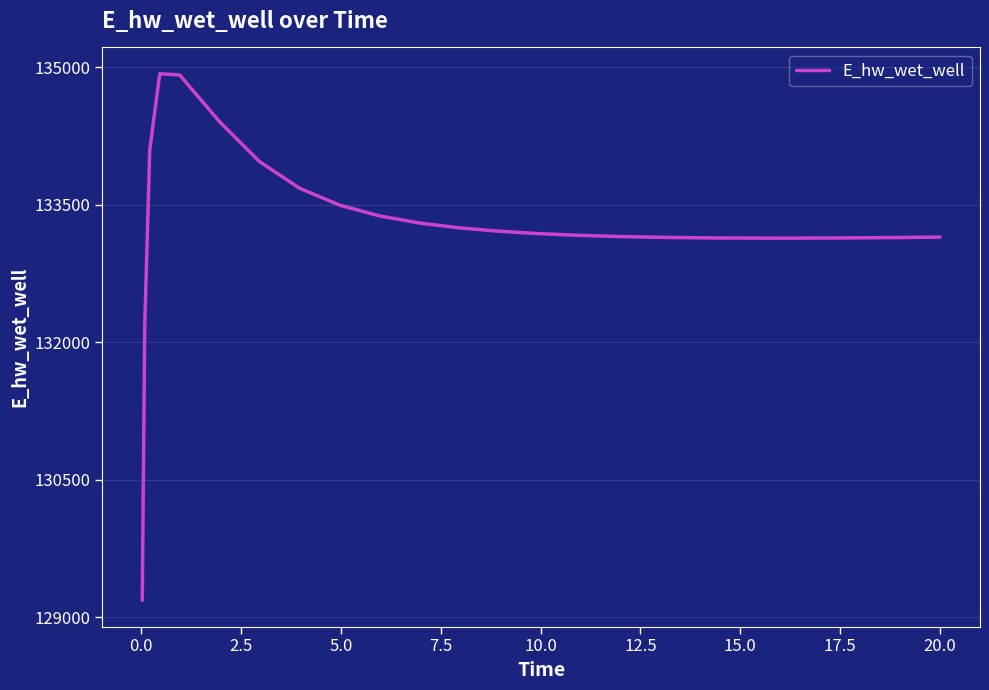

What is the average value?

133269.7